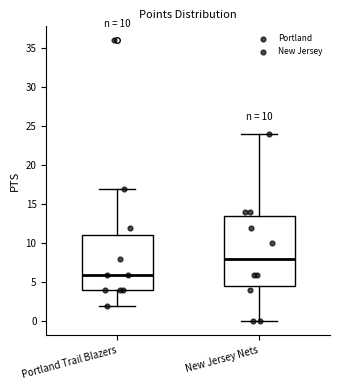

Comparing the boxes themselves (not the whiskers), which one is the tallest?

New Jersey Nets